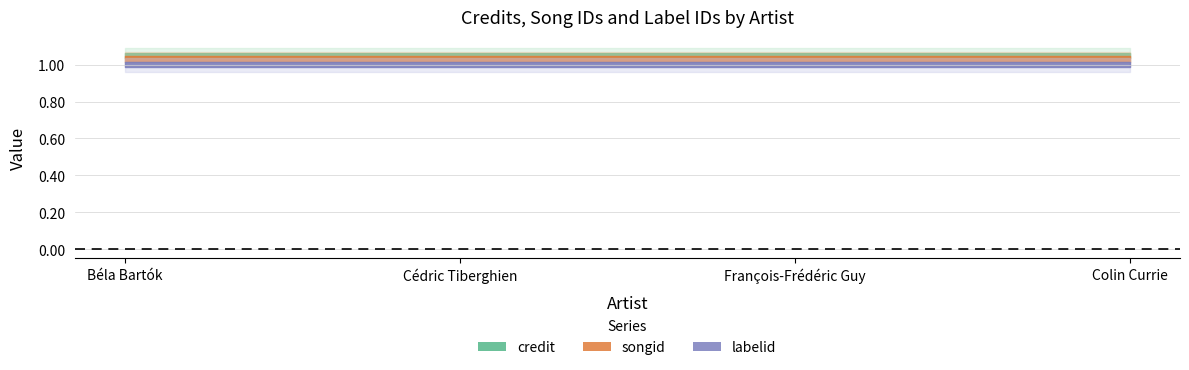

Is this an area chart (filled region under the line)?

No